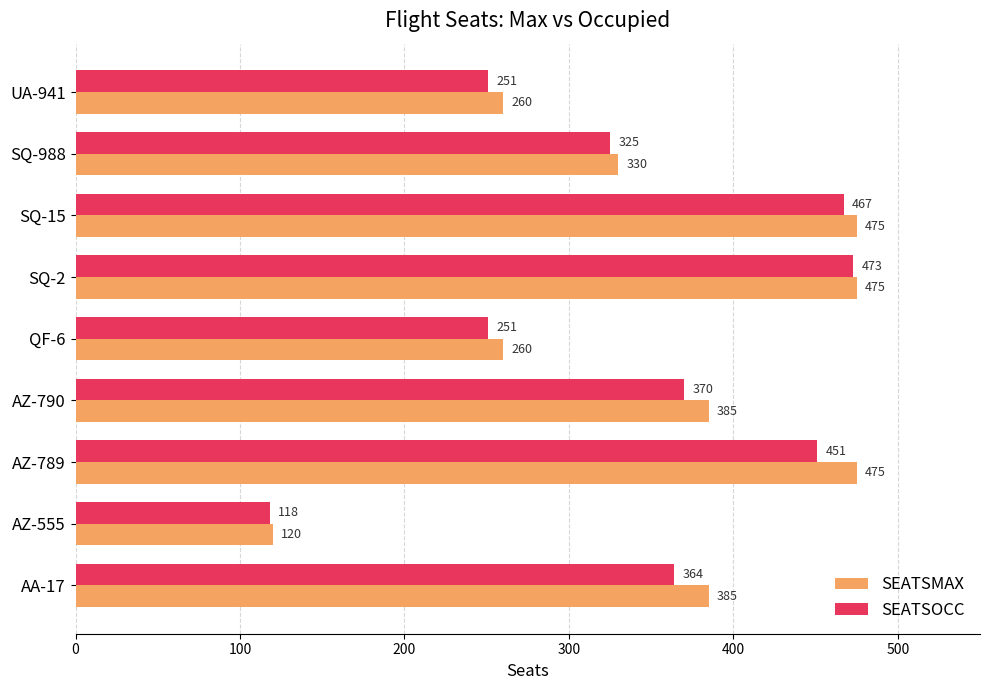

At how many categories does at least one series exceed 247?

8